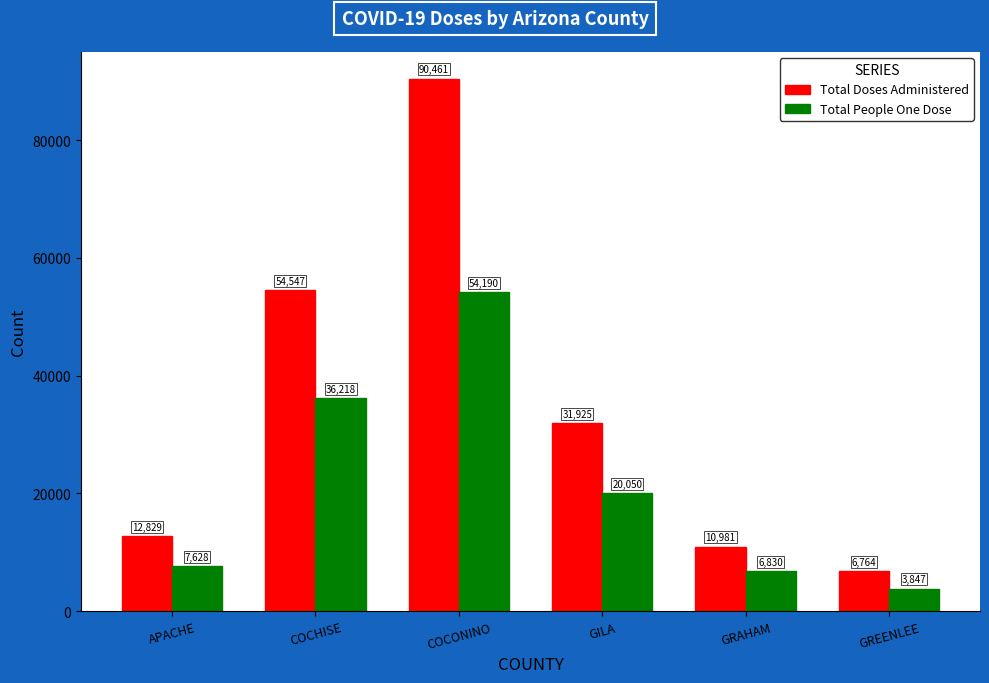

At which category is the sum across all series the highest?

COCONINO